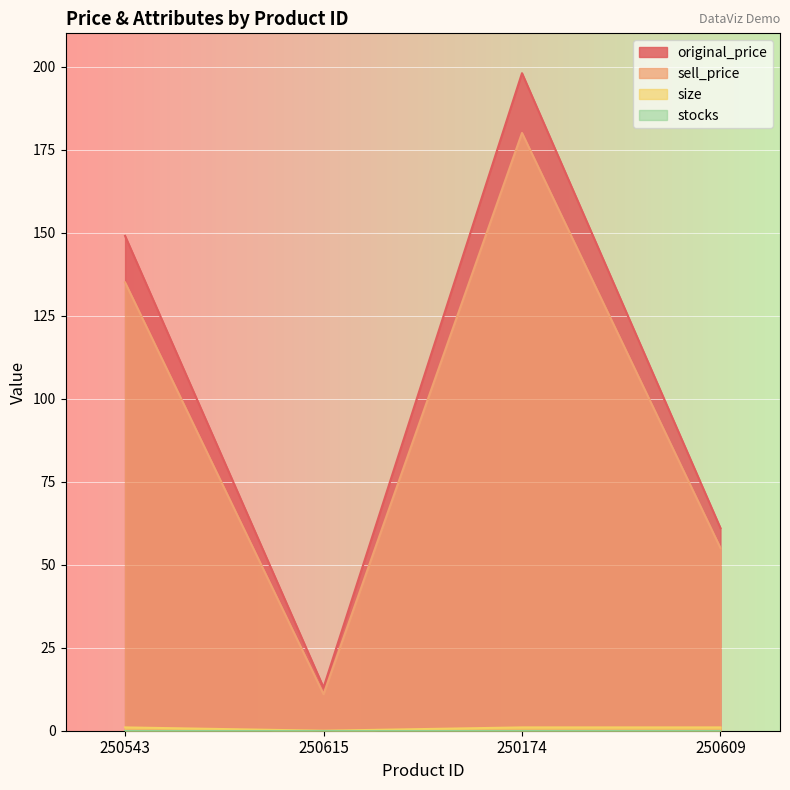

Where is original_price nearest to the value 105?

250543